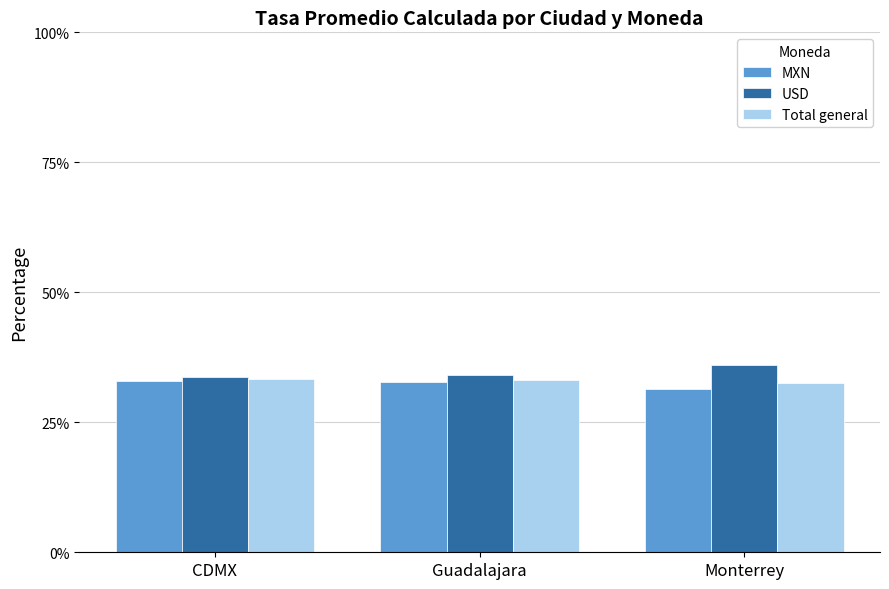

Are the bars grouped side by side (vs. stacked)?

Yes